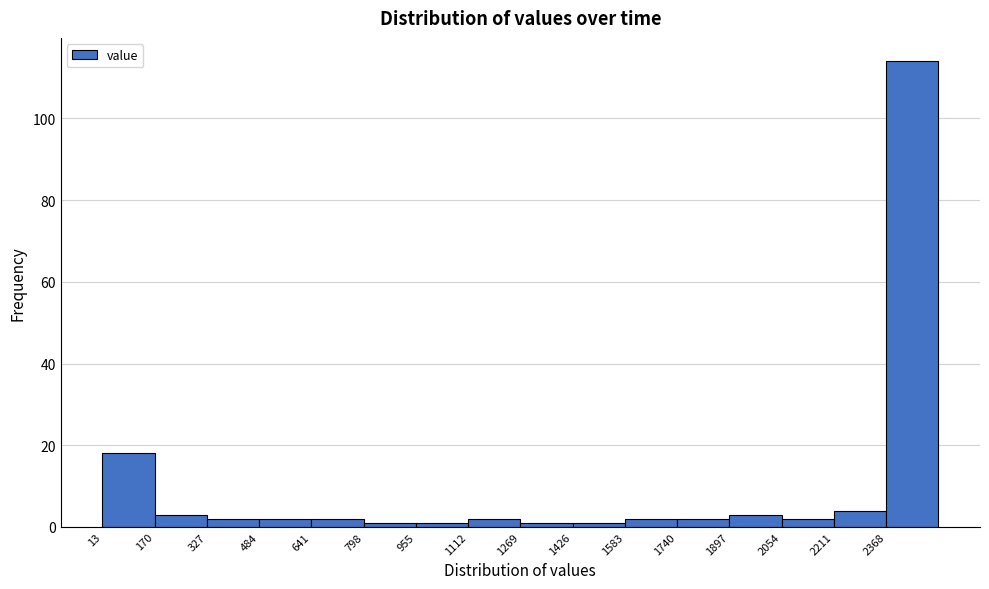

Over which range of the x-axis is the bar tallest?

2360 to 2520